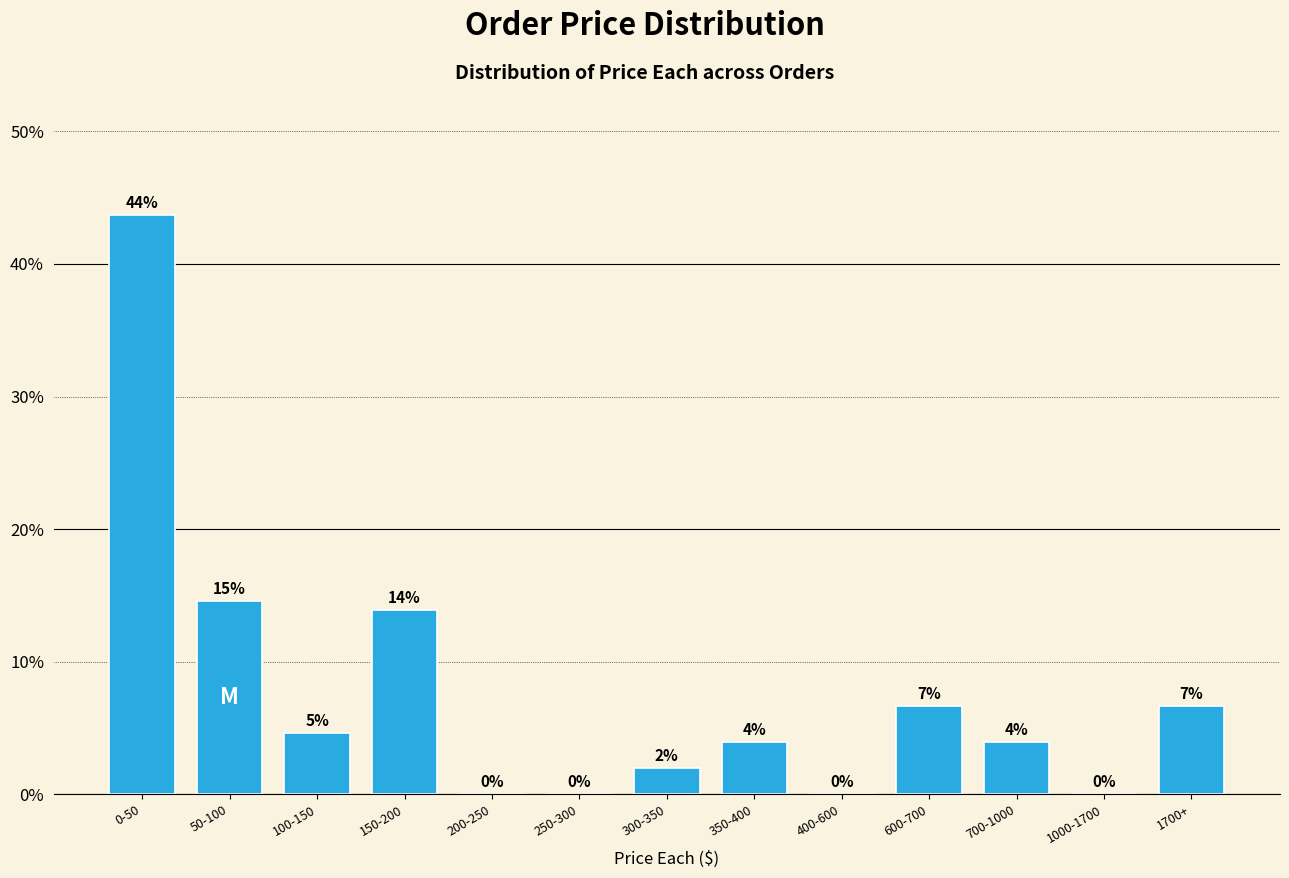

True or false: the data shows -25.9 at 200-250.

False